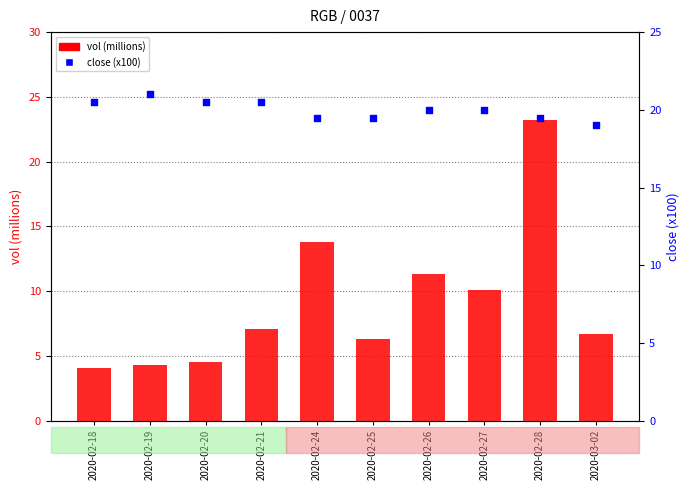

Which series has the largest total across all categories?

close (x100)